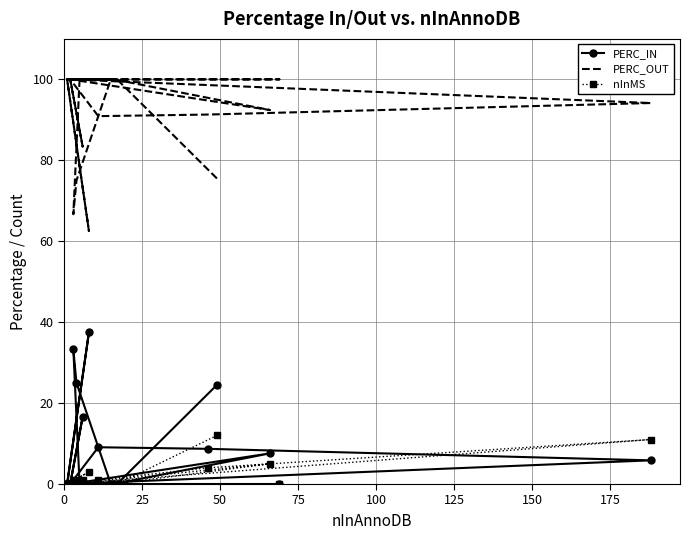

Which has a higher value, 24 or 13?

13